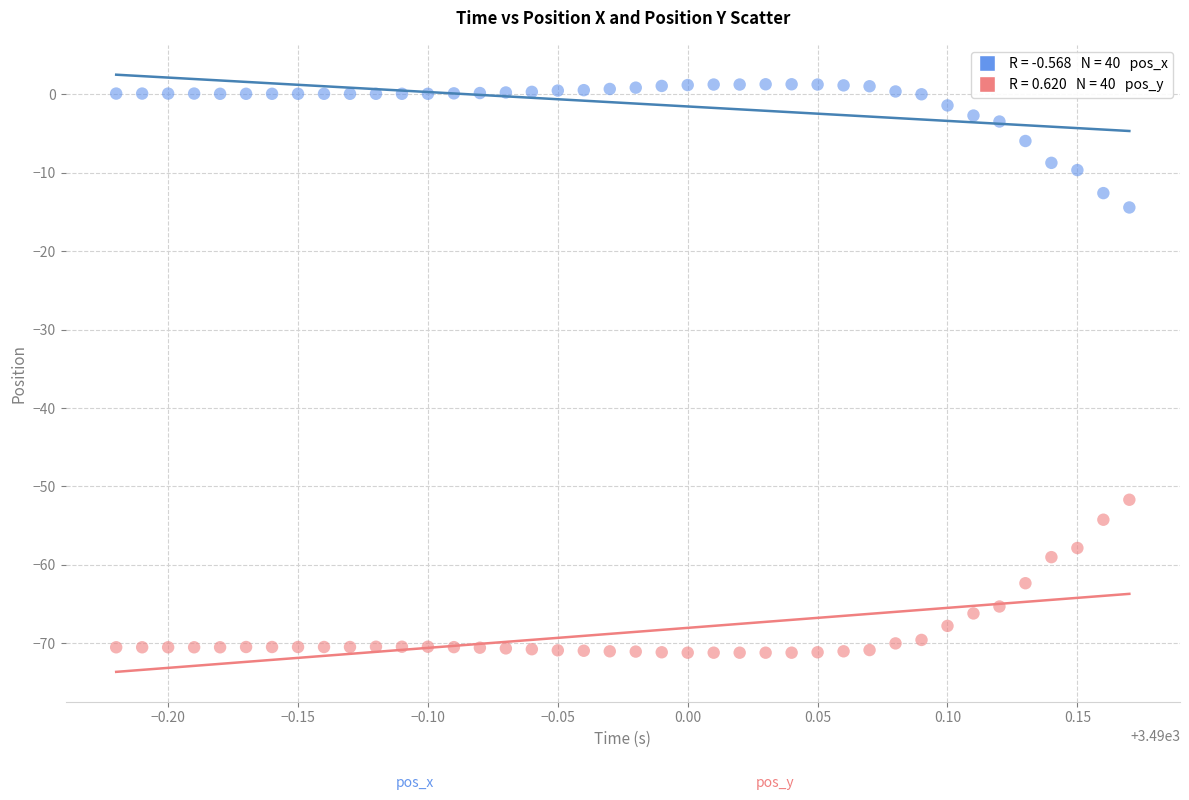

Across all data points, what is the range of Y values (max minus min)?

72.5